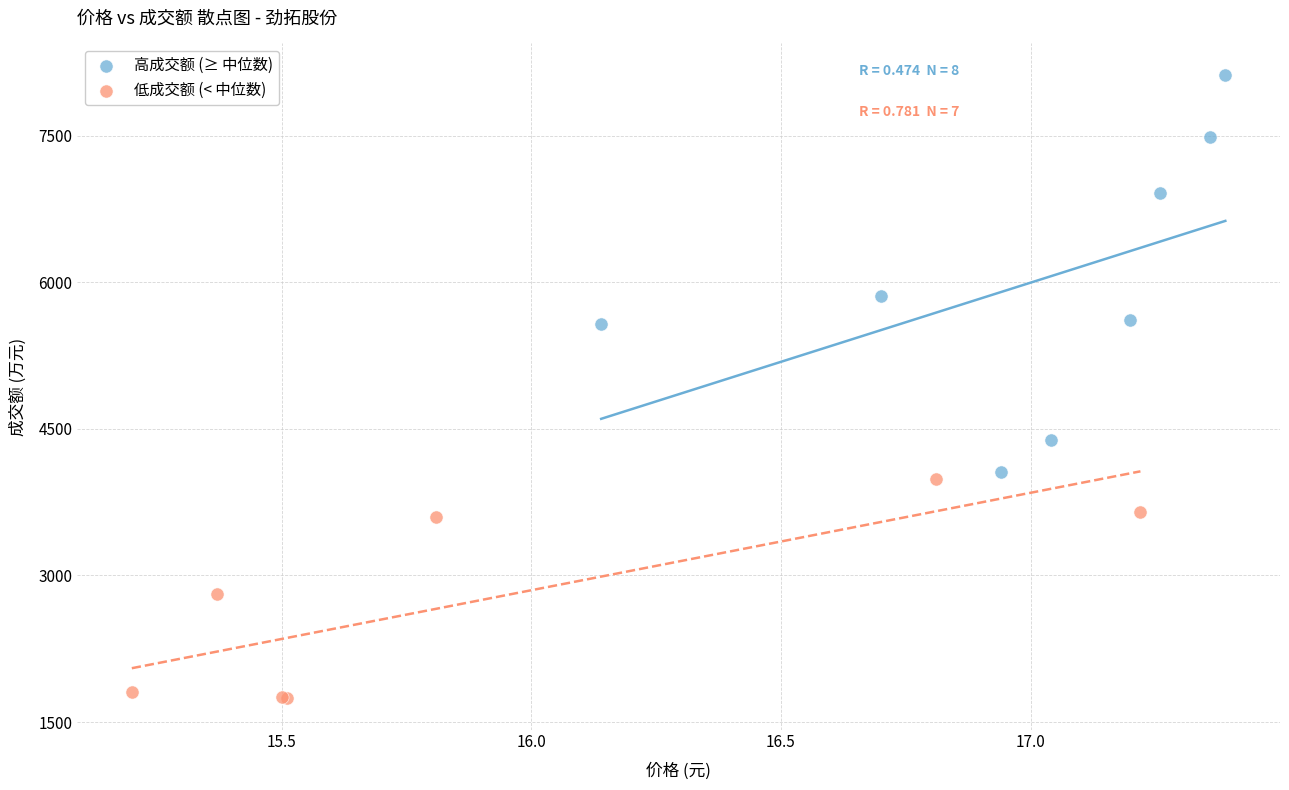

Which series reaches the minimum Y coordinate?

低成交额 (< 中位数)